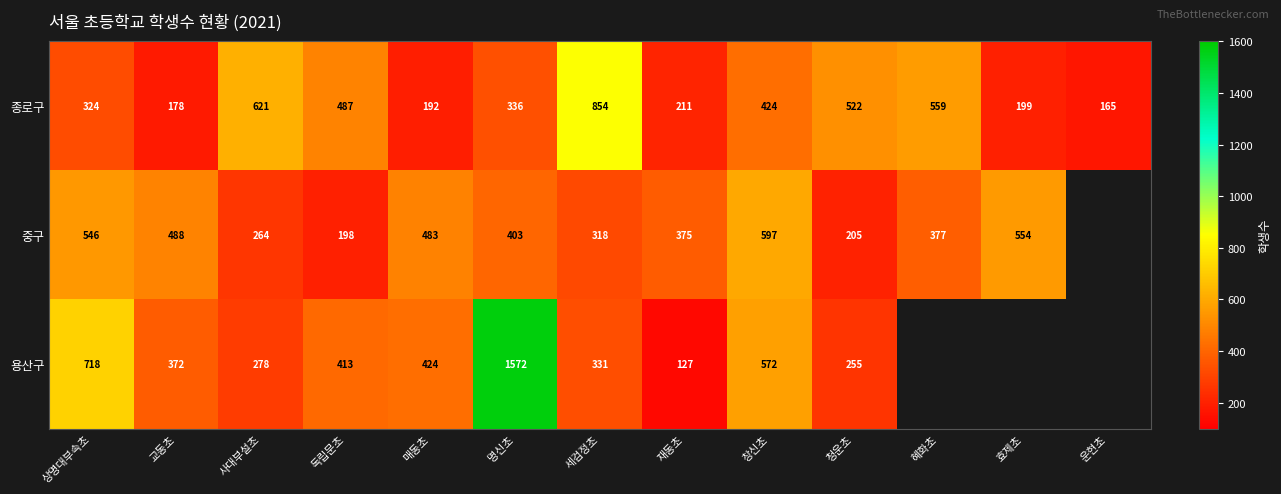

What is the minimum value shown in the chart?

127.0